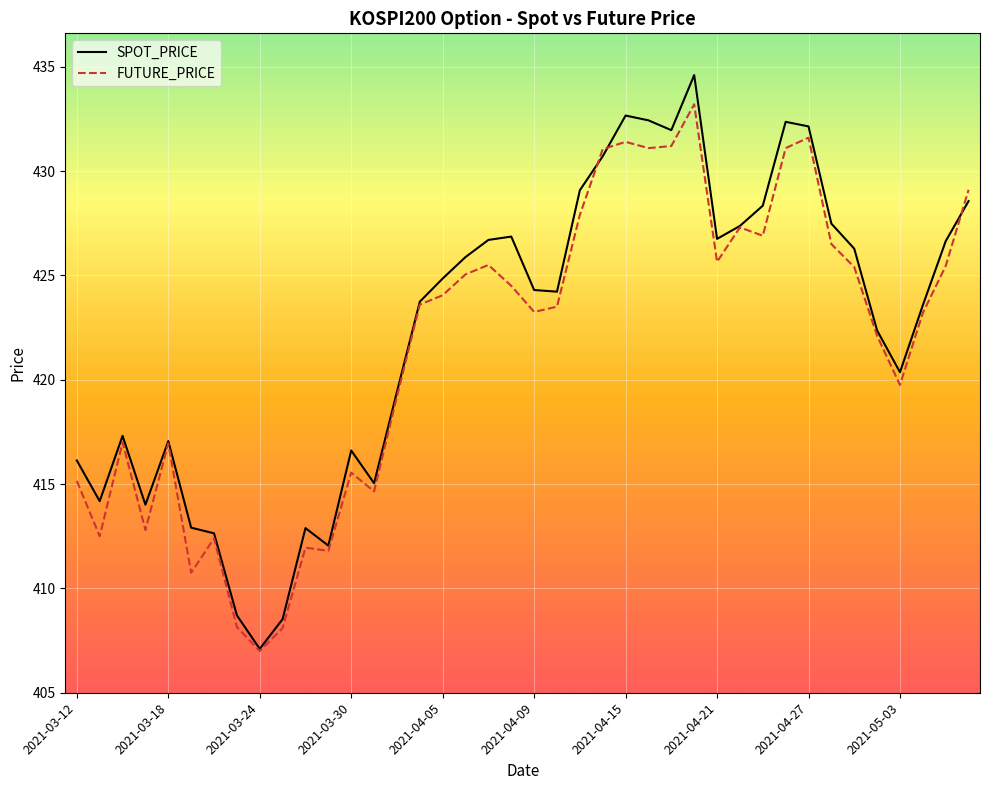

What is the smallest value displayed?

407.0